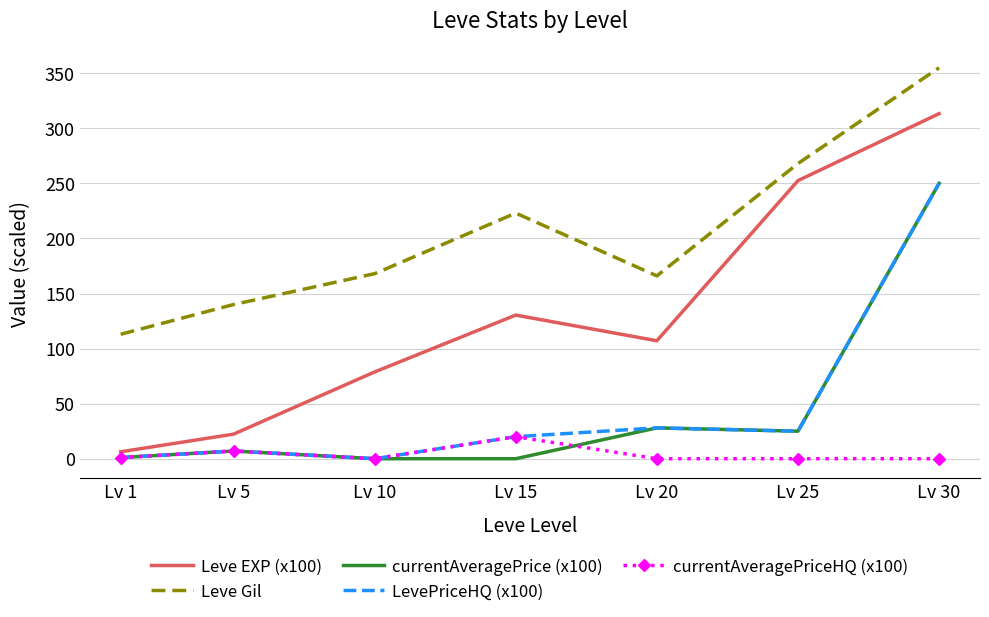

True or false: currentAveragePrice (x100) has a value of 1.0 at Lv 1.

True